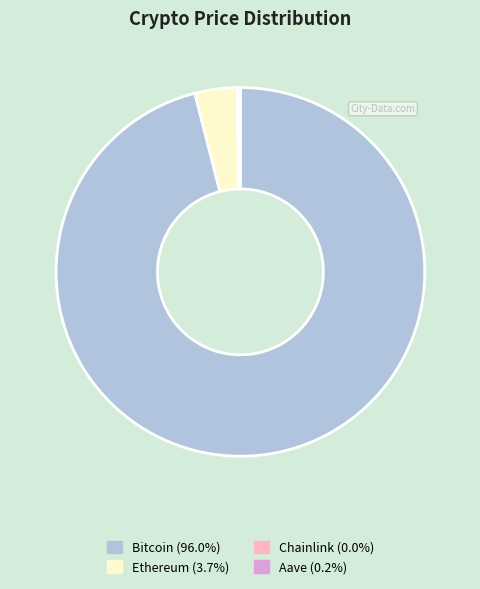

Does any single category account for the majority?

Yes